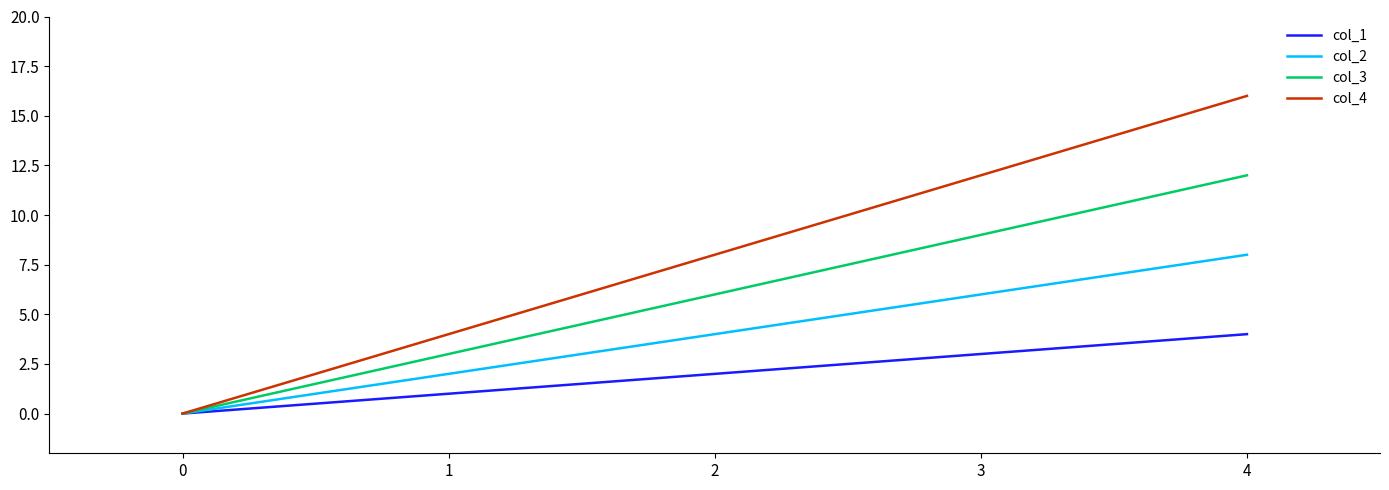

Rank the series by their maximum value, from lowest to highest.

col_1, col_2, col_3, col_4